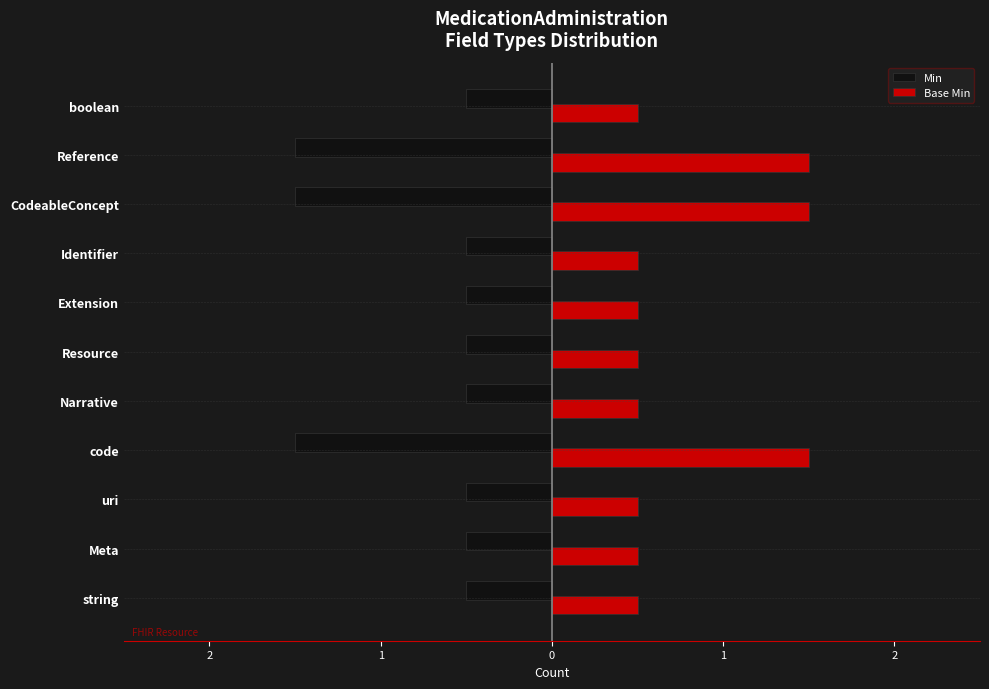

How many Min values are between -1 and 0?

8